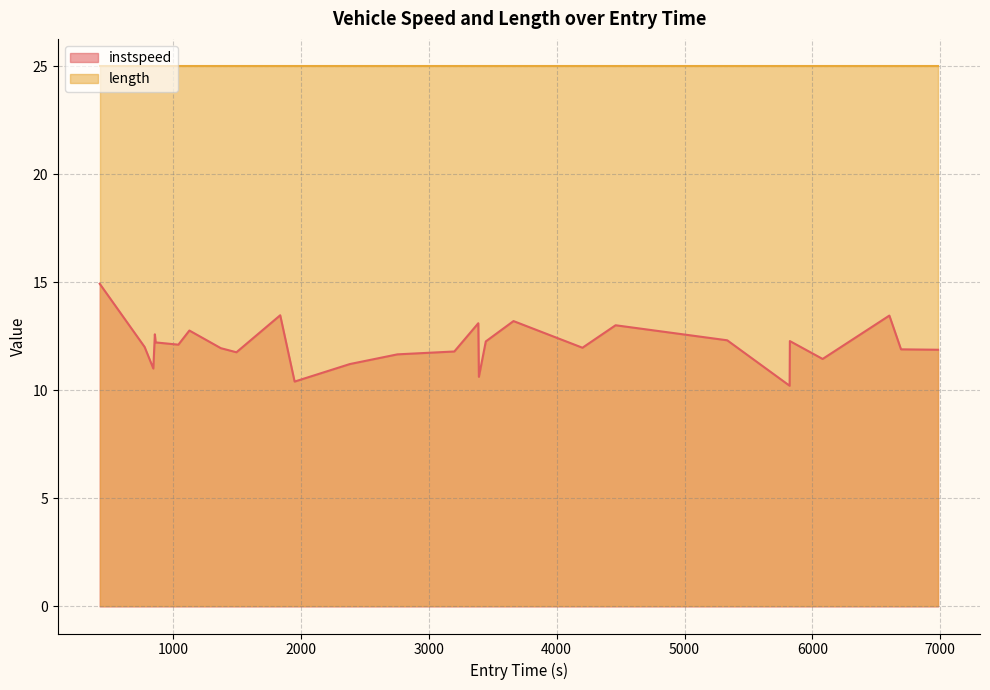

Where is the first local minimum?

846.0515969088816